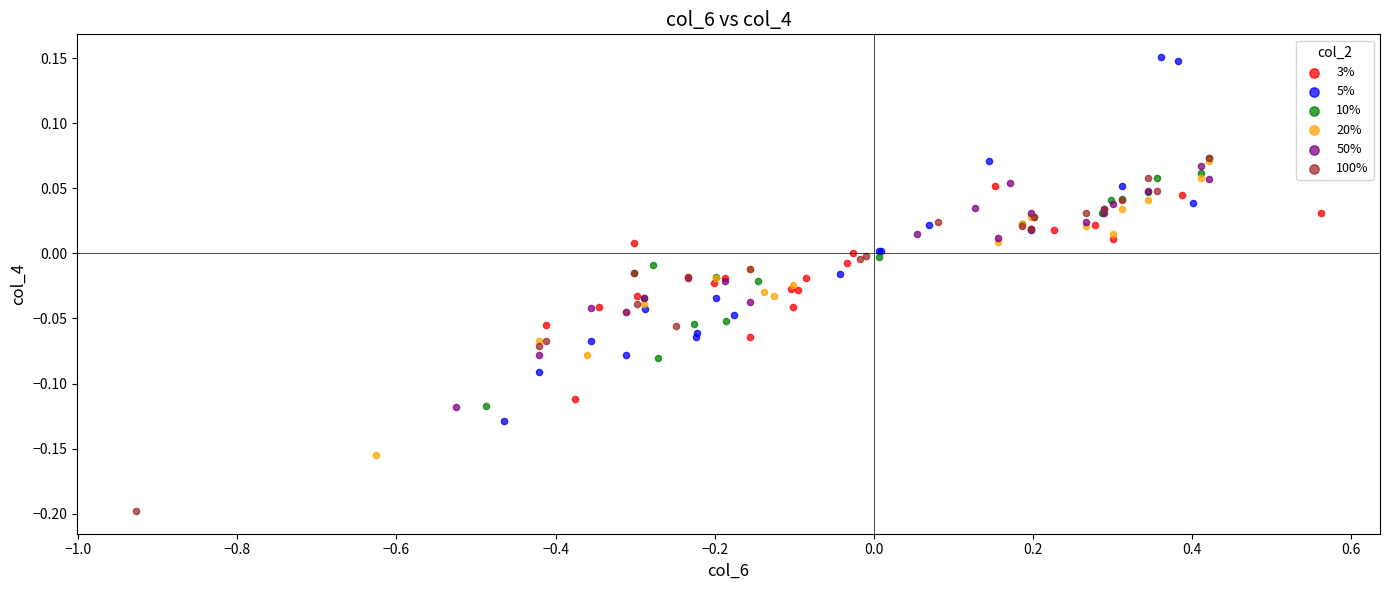

What are all the series names shown in the legend?

3%, 5%, 10%, 20%, 50%, 100%